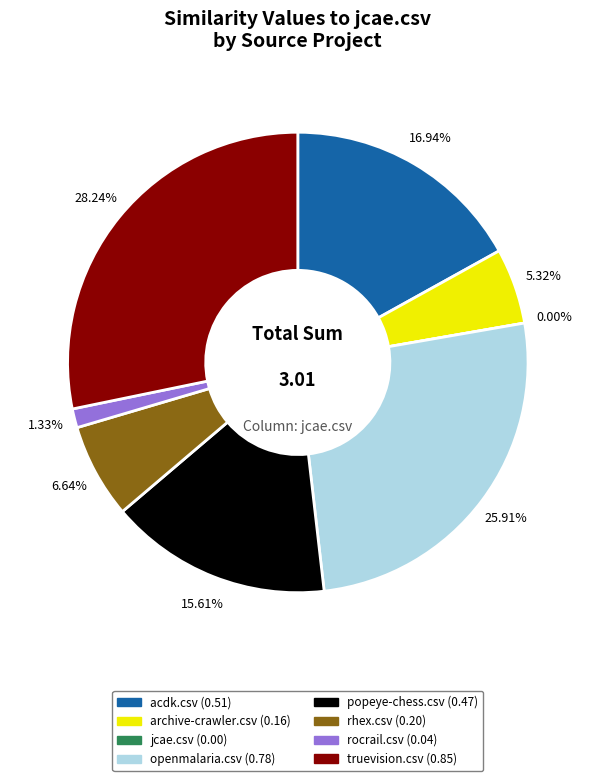

To the nearest percent, what is the average slice percentage?

13%